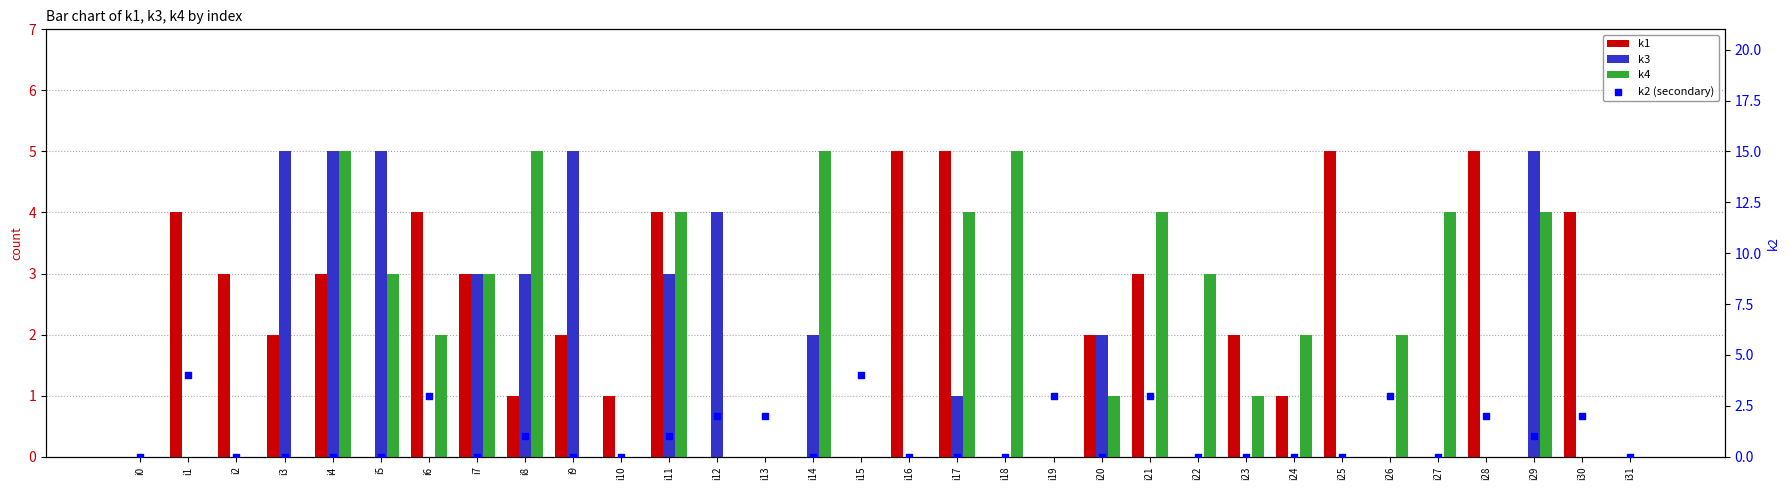

At how many categories does at least one series exceed 2?

25